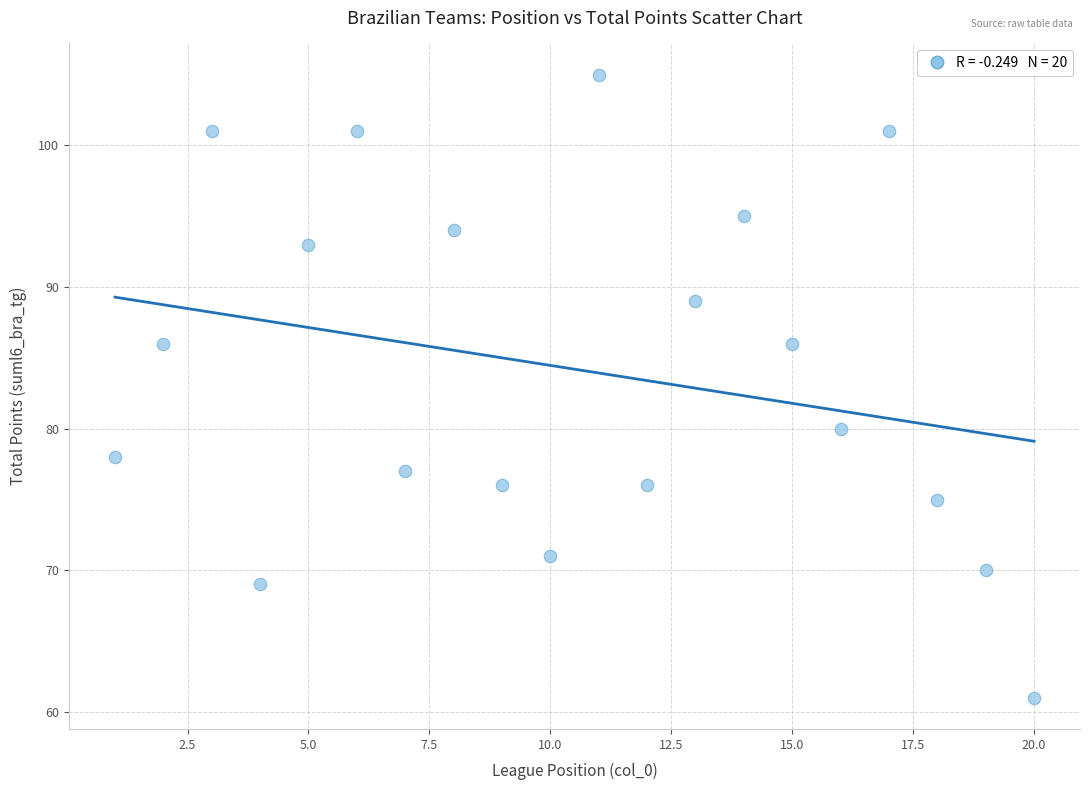

What is the range of Y values (max minus min)?

44